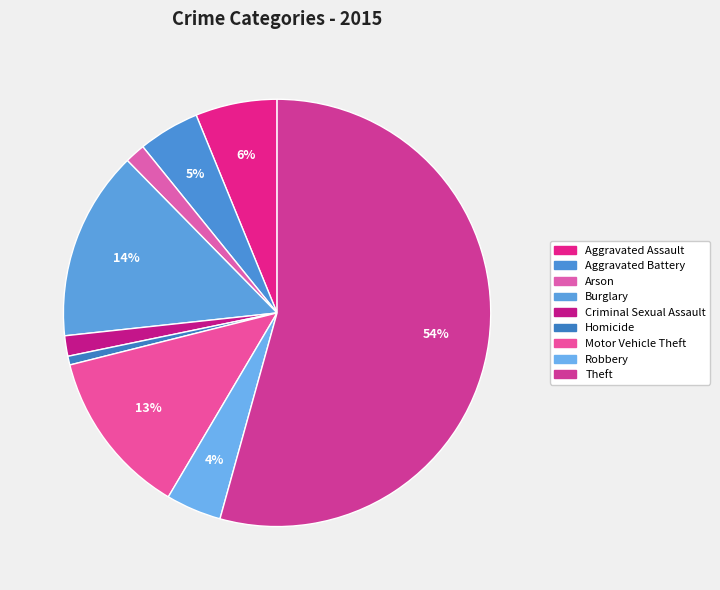

How many slices are in this pie chart?

9